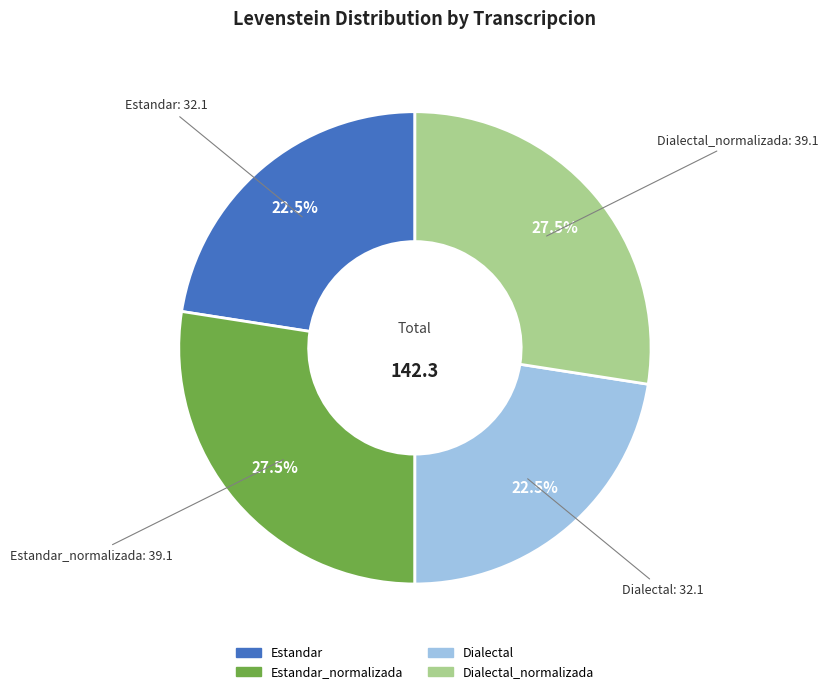

Is there any slice that represents more than half of the pie?

No